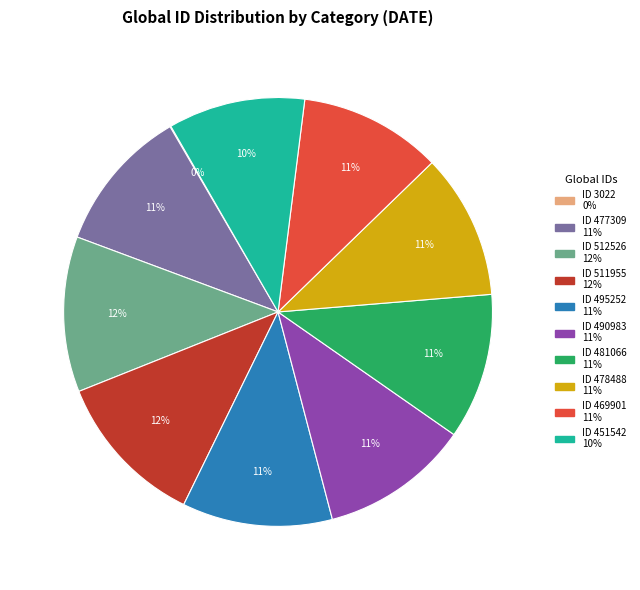

Does any single category account for the majority?

No